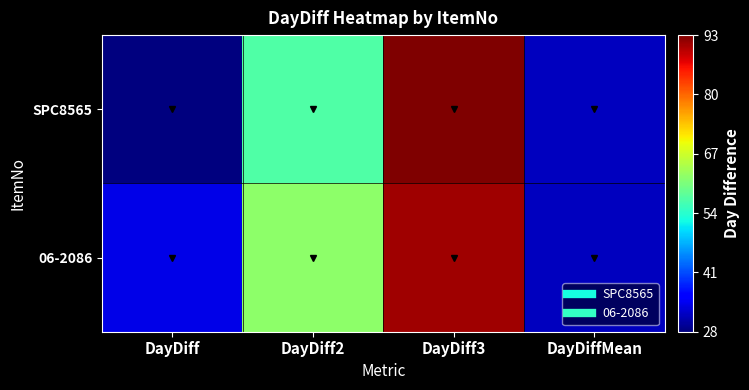

What is the total value across all series at DayDiff3?

184.0